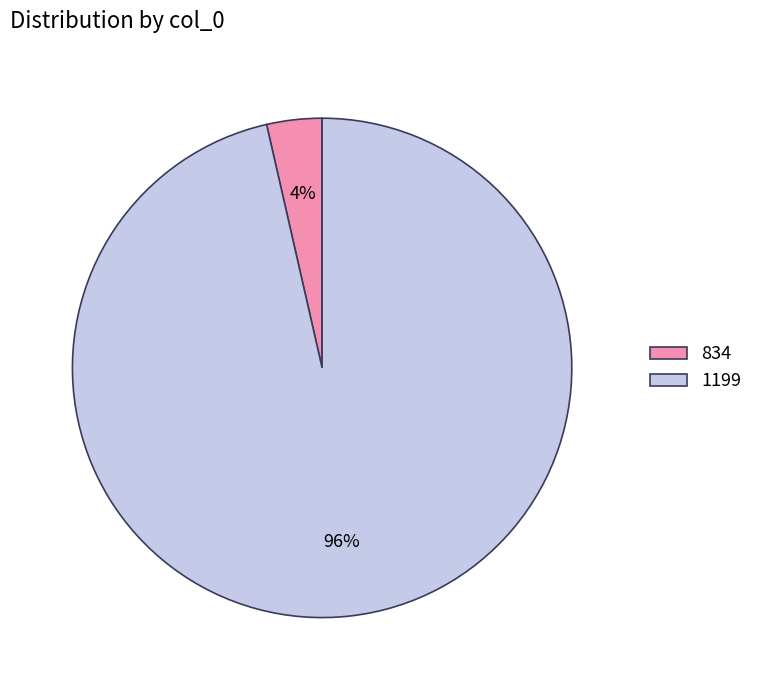

True or false: 1199 accounts for 96% of the total.

True